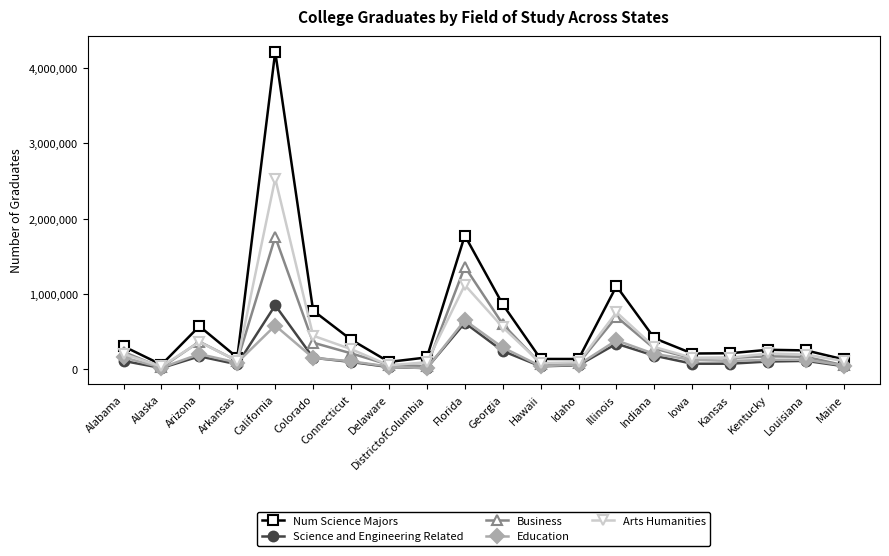

How many data points does each series have?

20